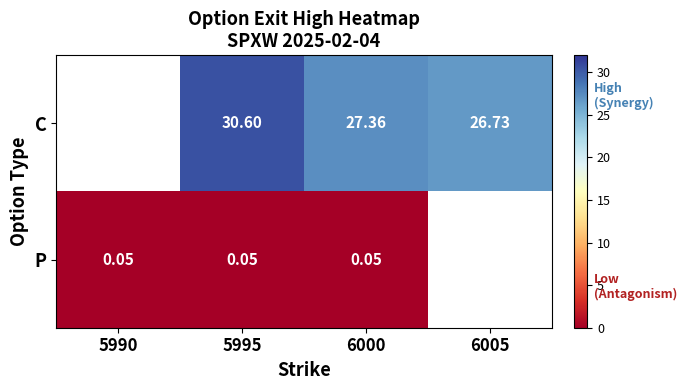

At which label does P reach its peak?

5990